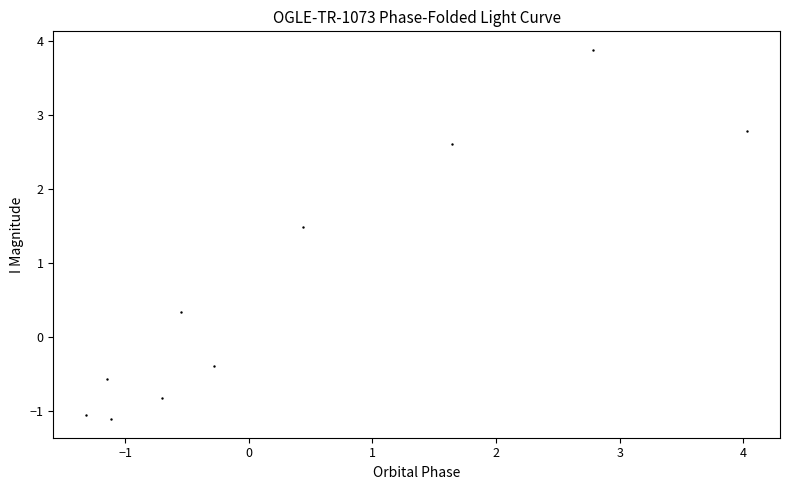

What Y value in the scatter plot is closest to 1?

1.5